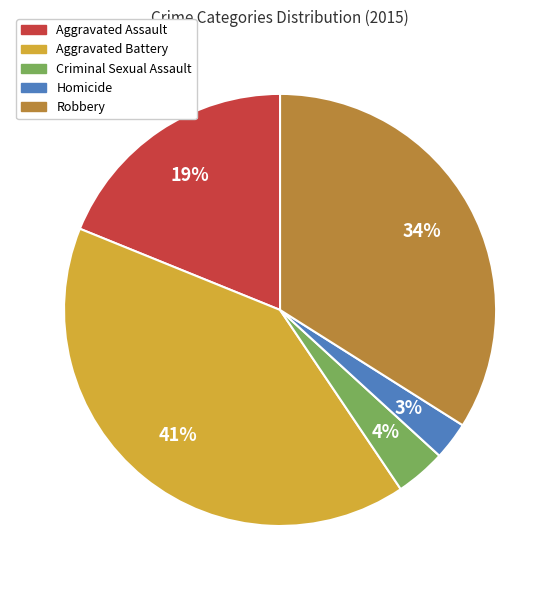

Which category has the biggest portion of the pie?

Aggravated Battery